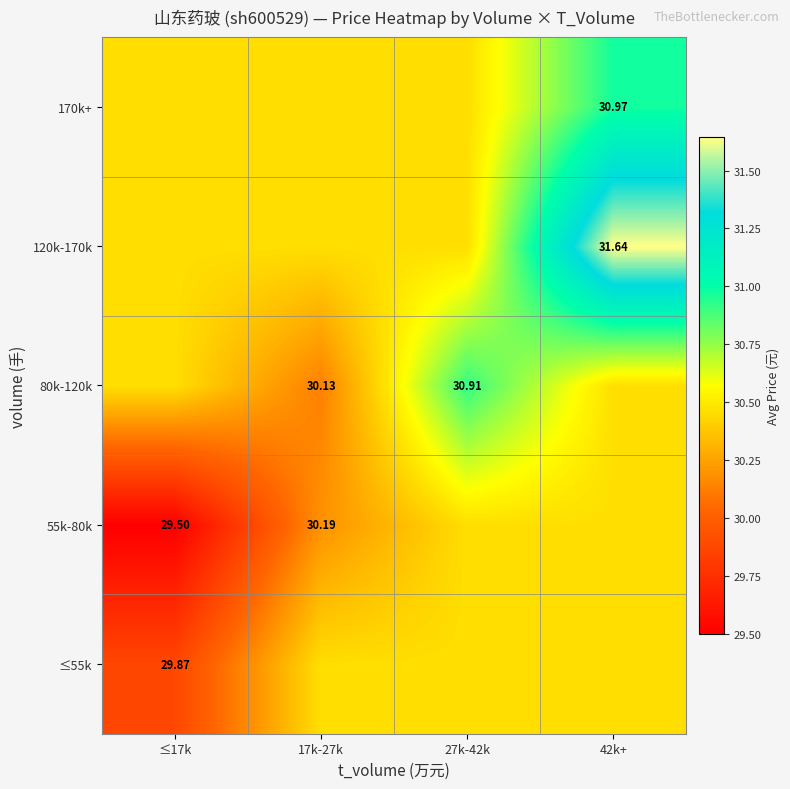

What is the smallest value displayed?

29.5